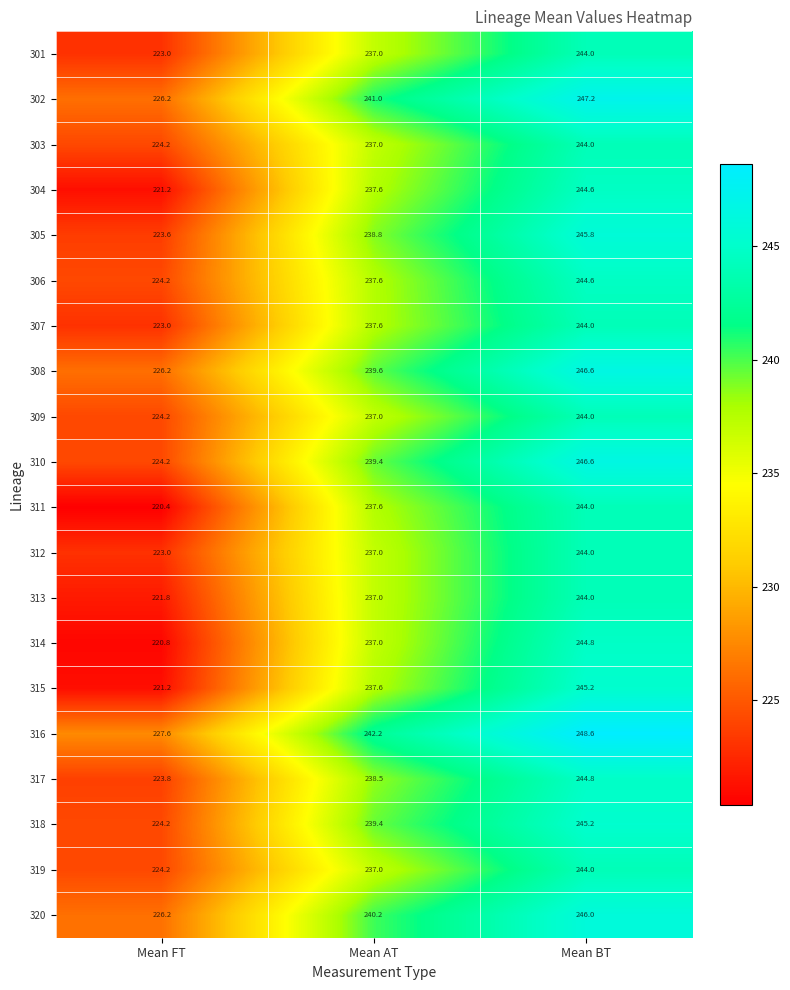

Which series changed the most between Mean FT and Mean AT?

311